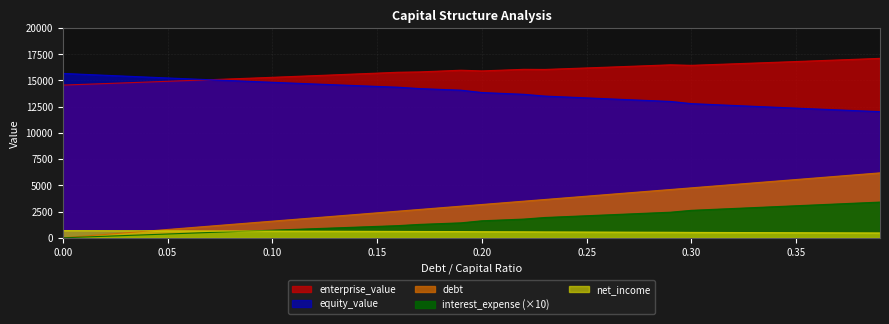

What is the difference between the highest and lowest values at 0.33?

16161.4